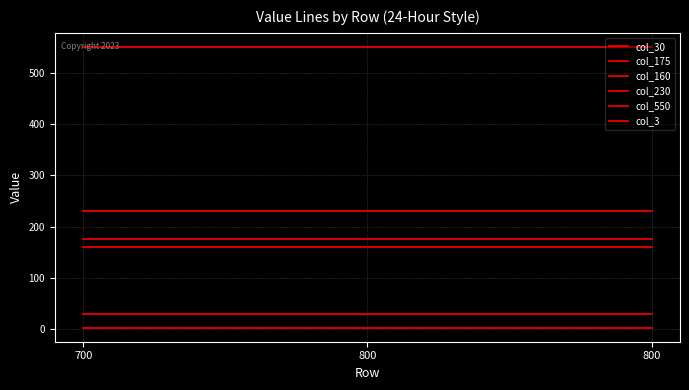

How many lines are shown in the chart?

6